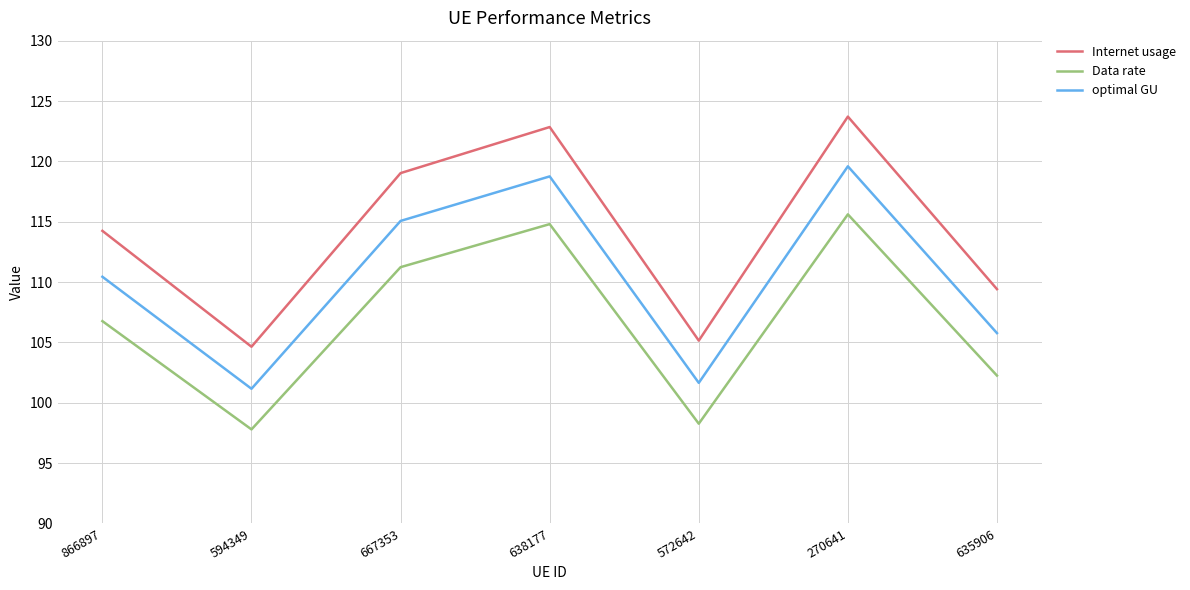

Where does the Internet usage series first go above 114?

866897